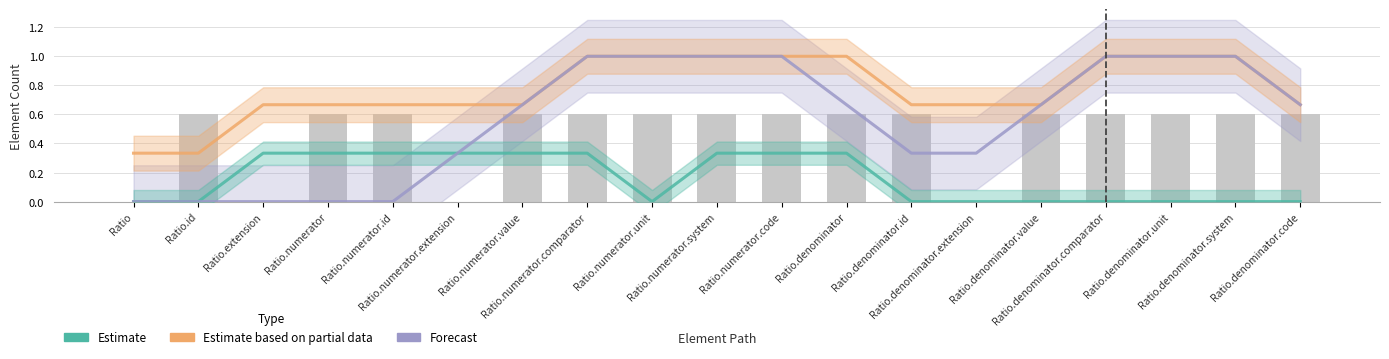

What is the total value across all series at Ratio.numerator.extension?

1.3